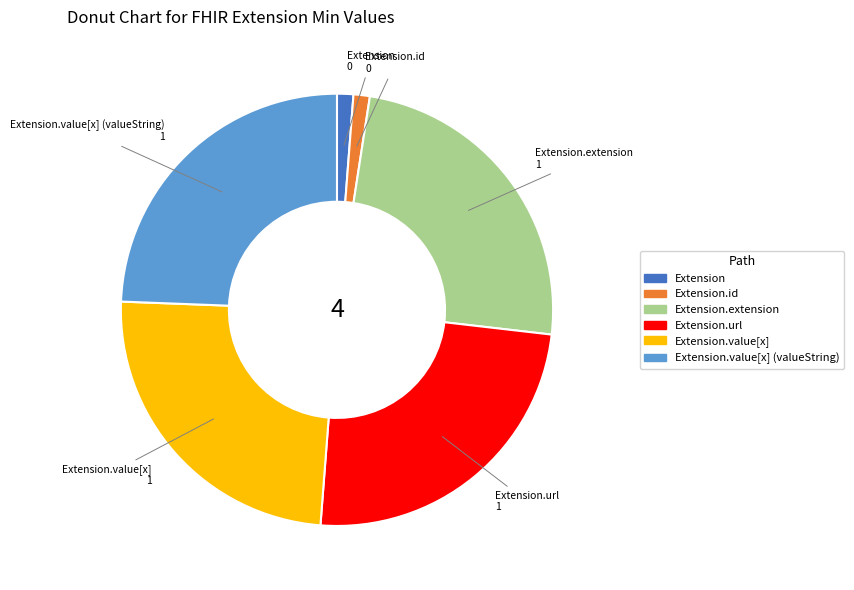

Is there a majority slice in this chart?

No